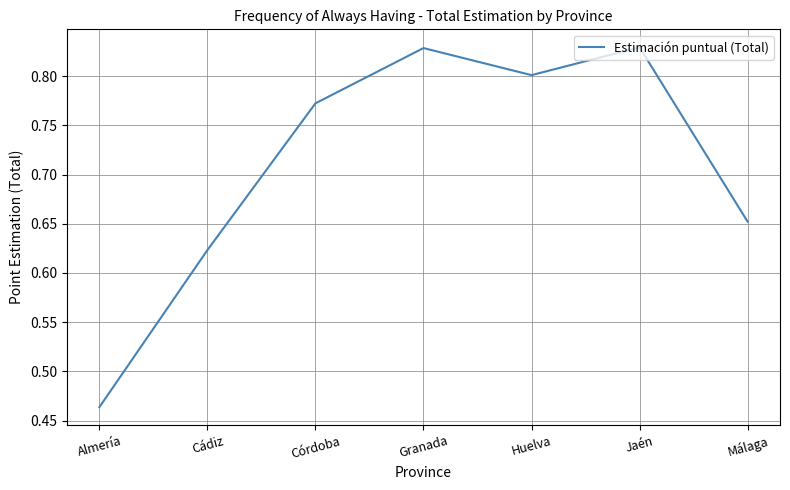

At which label is the value closest to 0?

Almería